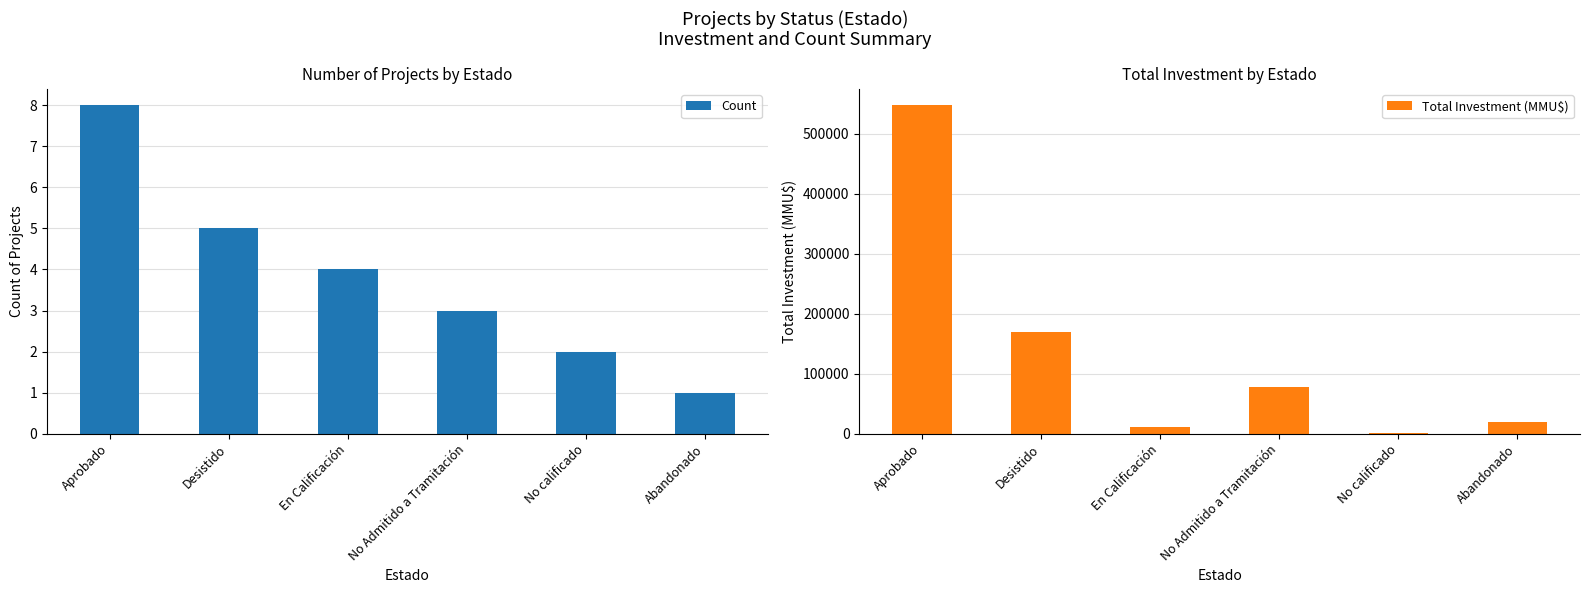

How many groups of bars are there?

6